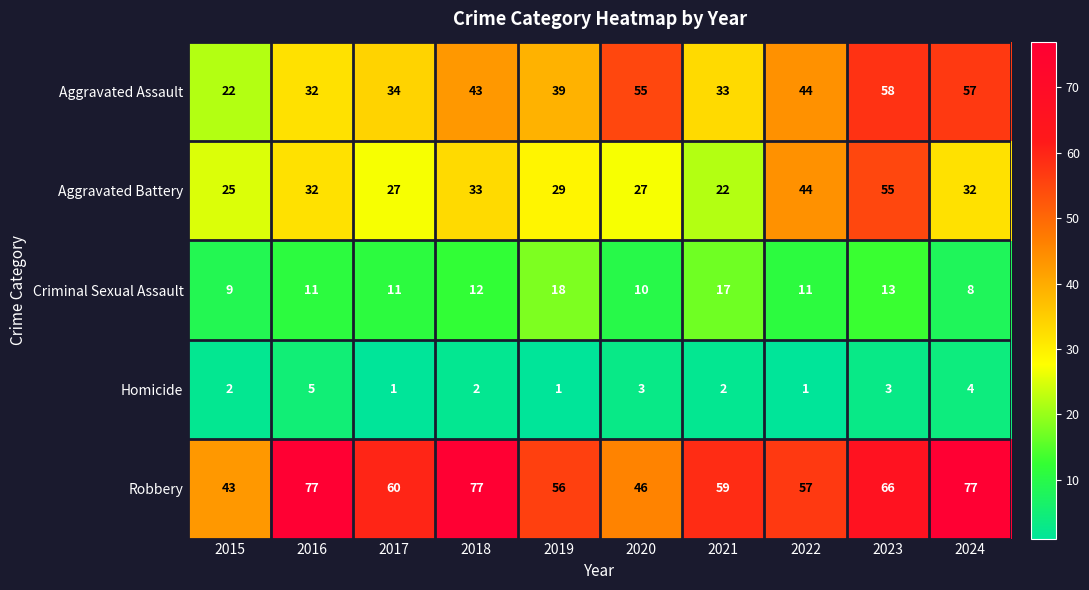

The Robbery series shows 19 at 2019. True or false?

False